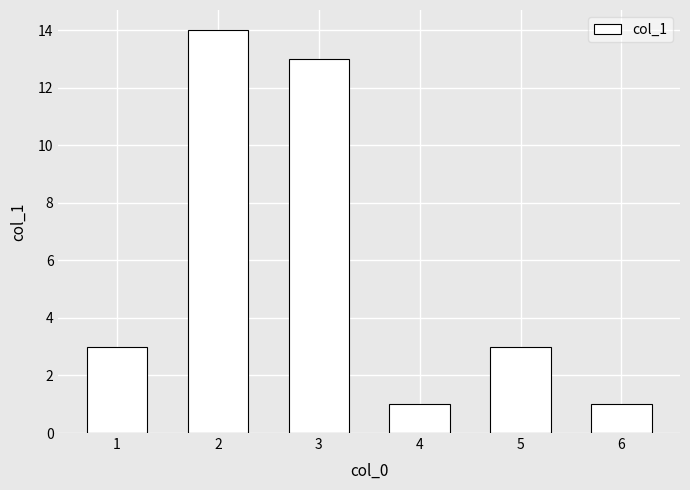

What is the difference between the maximum and minimum values?

13